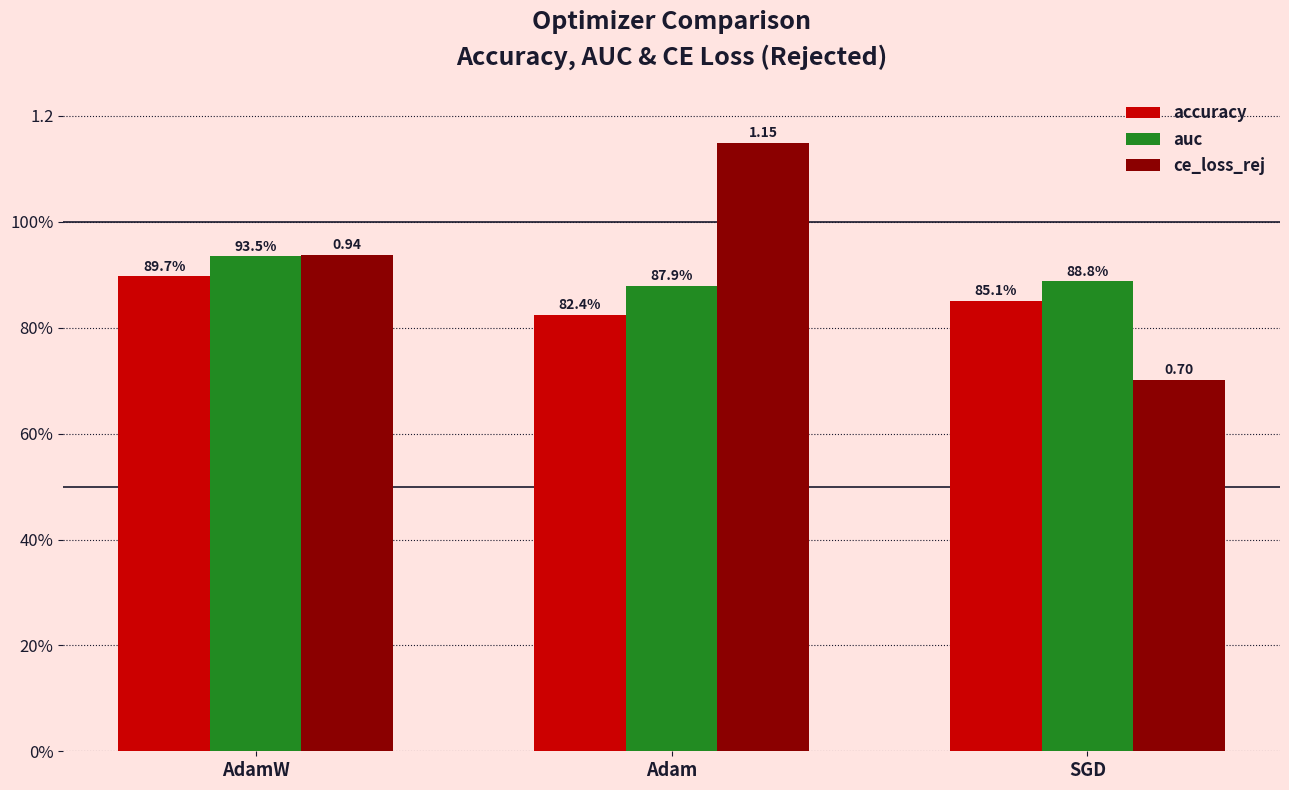

What is the label of the 3rd bar from the right?

AdamW